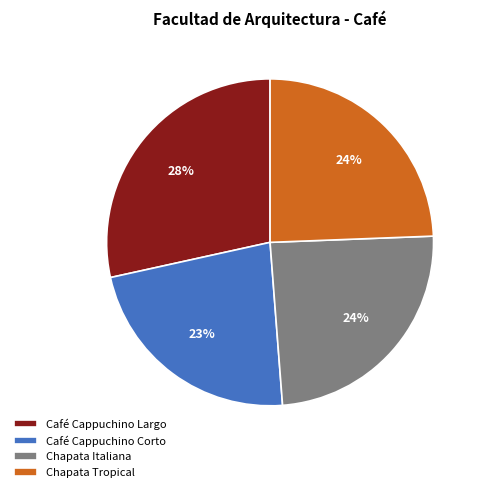

True or false: Chapata Tropical accounts for 24% of the total.

True